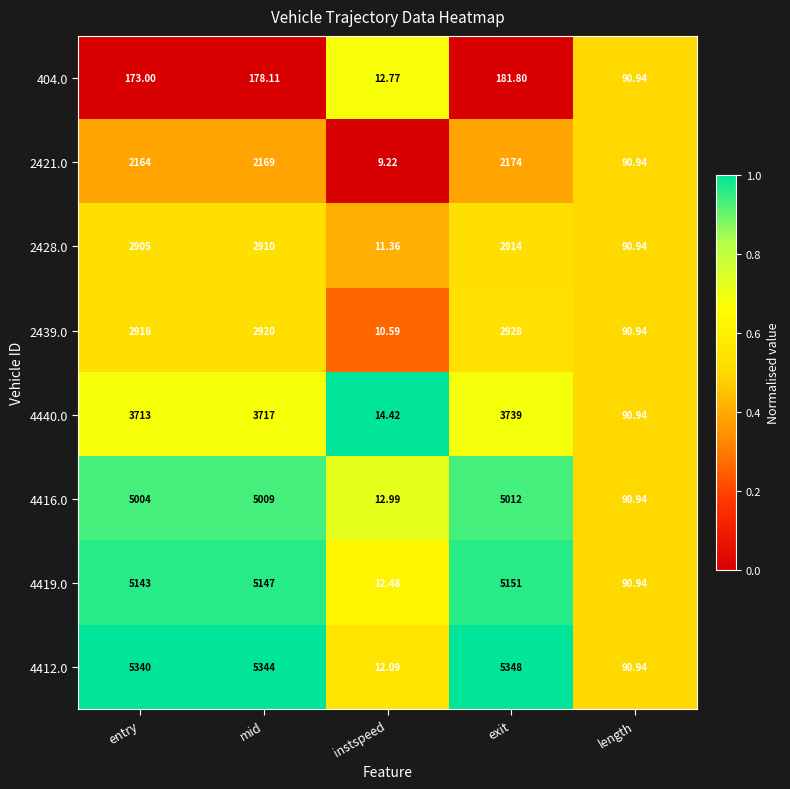

Which category has the highest value across all series?

exit